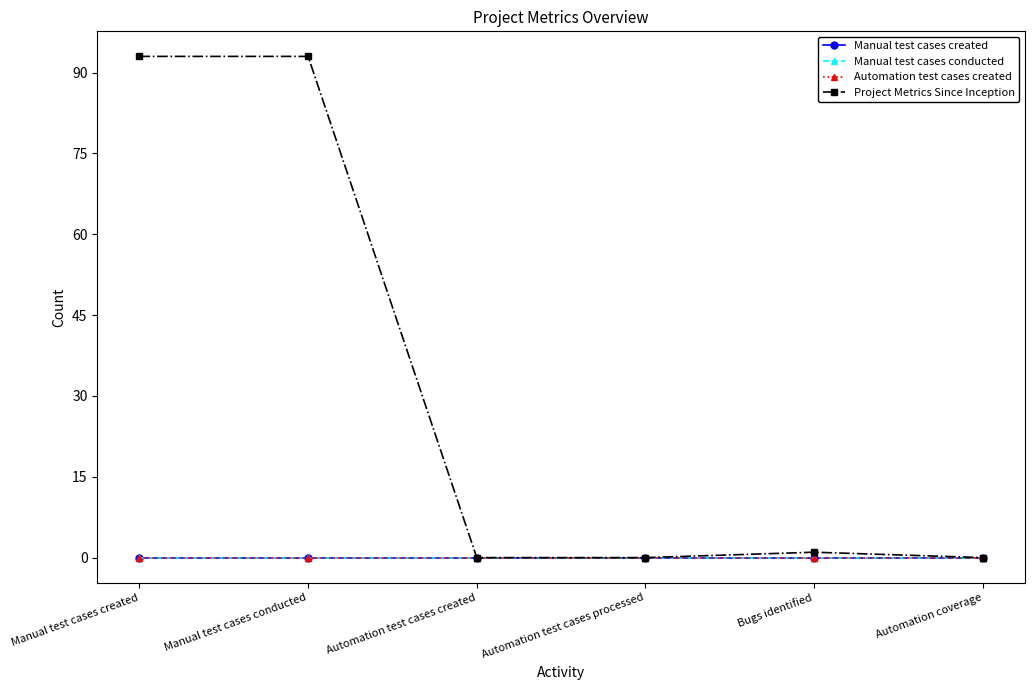

What is the average value of the Project Metrics Since Inception series?

31